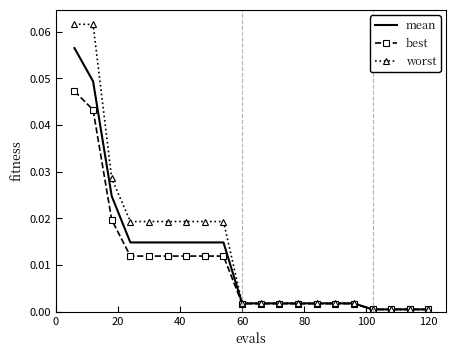

Which series has the widest spread of values?

worst